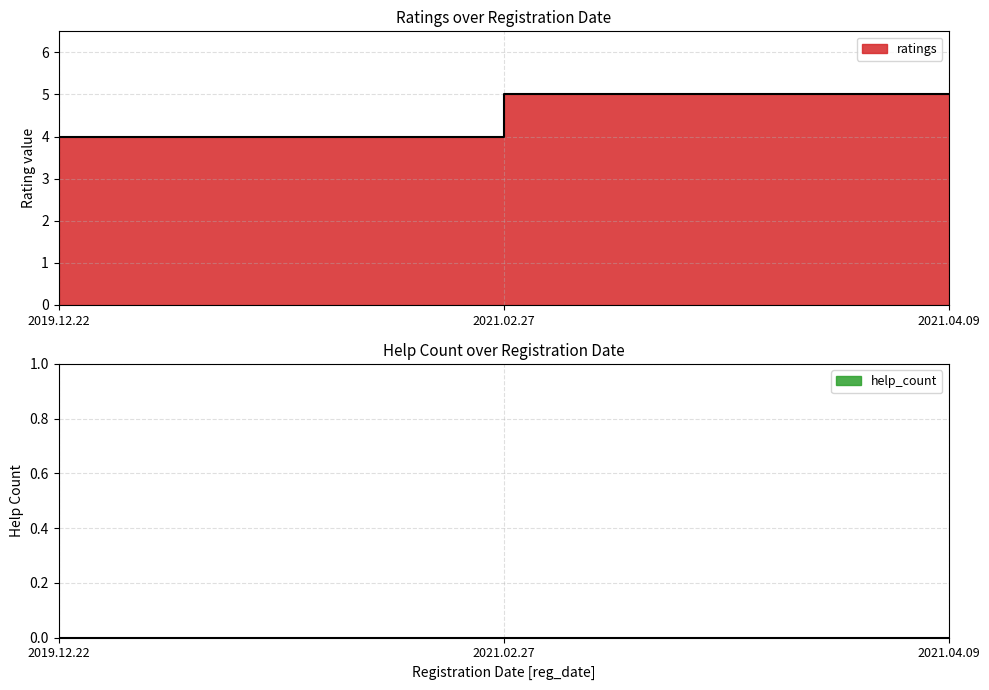

Where is the data nearest to the value 4?

2019.12.22